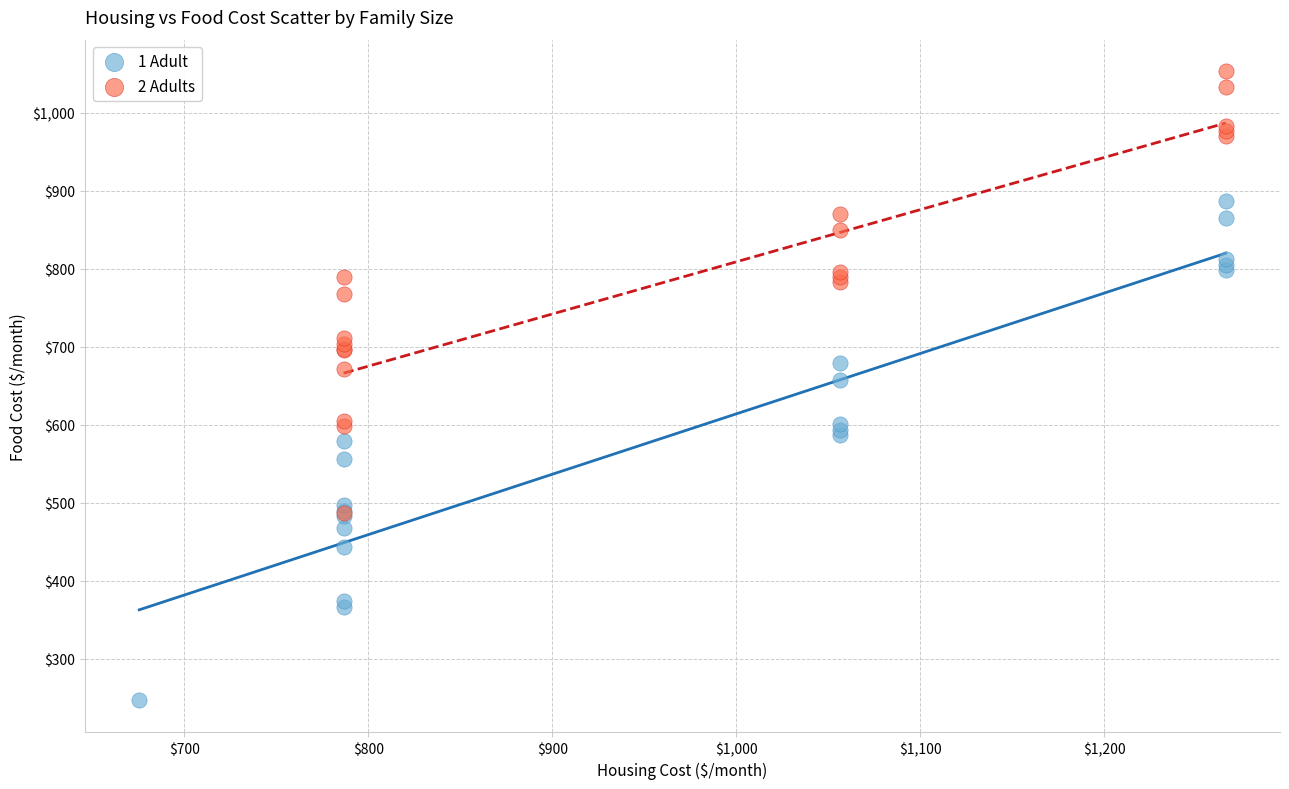

Which series contains the lowest Y value?

1 Adult